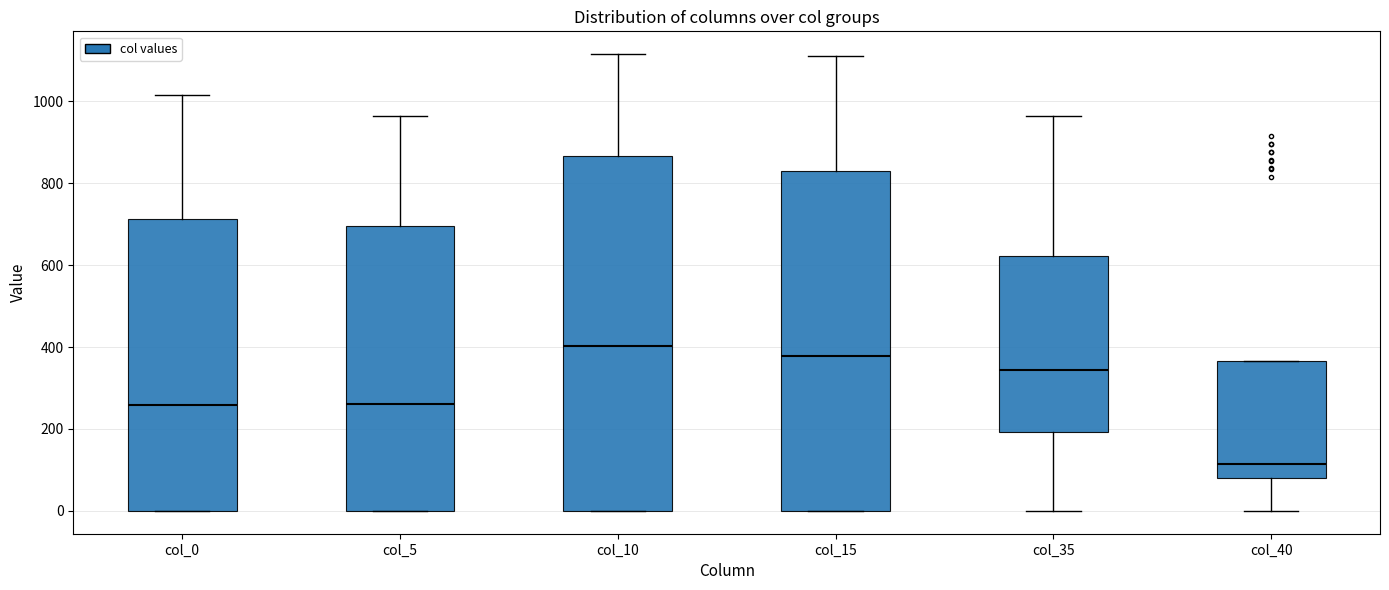

Reading left to right, read every box against the y-axis: the position of its median line, the range the box covers, and the ends of its whiskers. The values are not printed on the chart, so give them approximately, as read against the axis.

col_0: median 260, box 0 to 720, whiskers 0 to 1020
col_5: median 260, box 0 to 700, whiskers 0 to 960
col_10: median 400, box 0 to 860, whiskers 0 to 1120
col_15: median 380, box 0 to 820, whiskers 0 to 1120
col_35: median 340, box 200 to 620, whiskers 0 to 960
col_40: median 120, box 80 to 360, whiskers 0 to 360